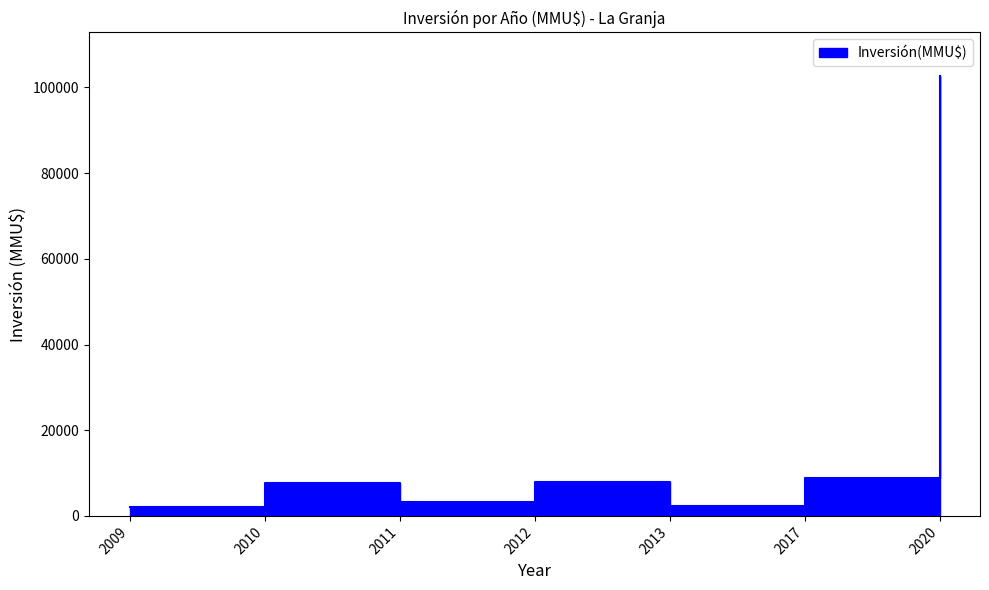

How many distinct data groups are displayed?

1